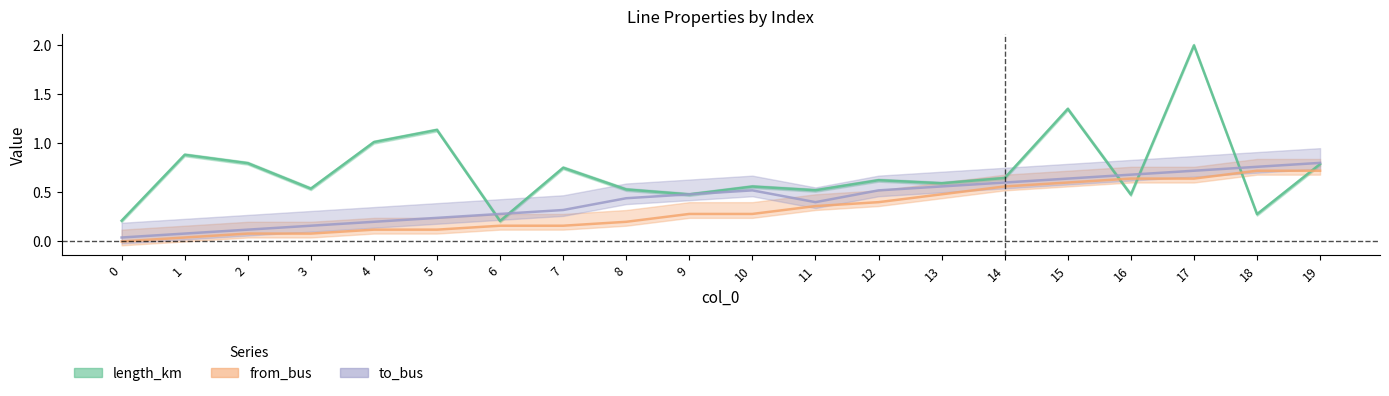

At 11, list the series in order from smallest to largest.

from_bus, to_bus, length_km